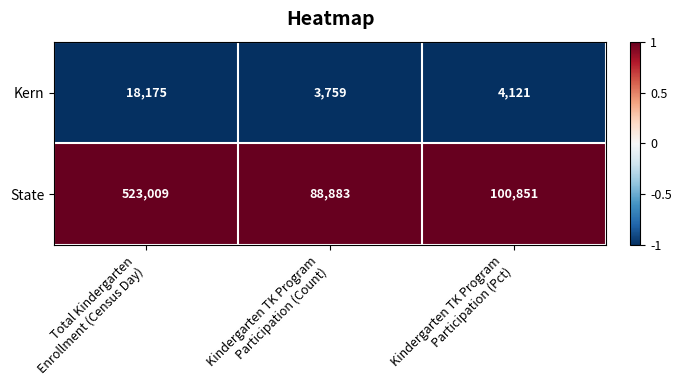

Reading left to right, what are all the values shown in this chart?

Kern: 18175	3759	4121
State: 523009	88883	100851